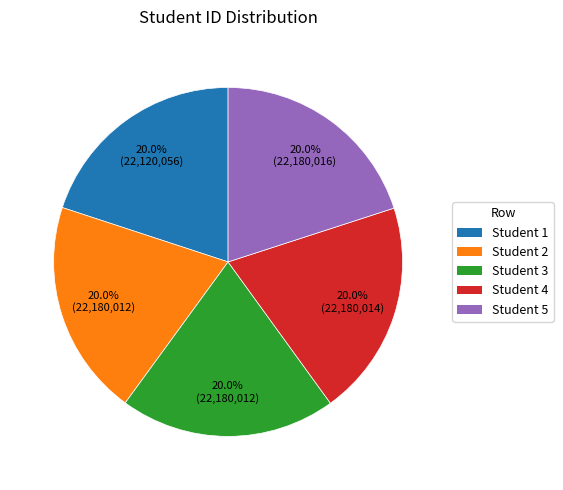

Does any single category account for the majority?

No